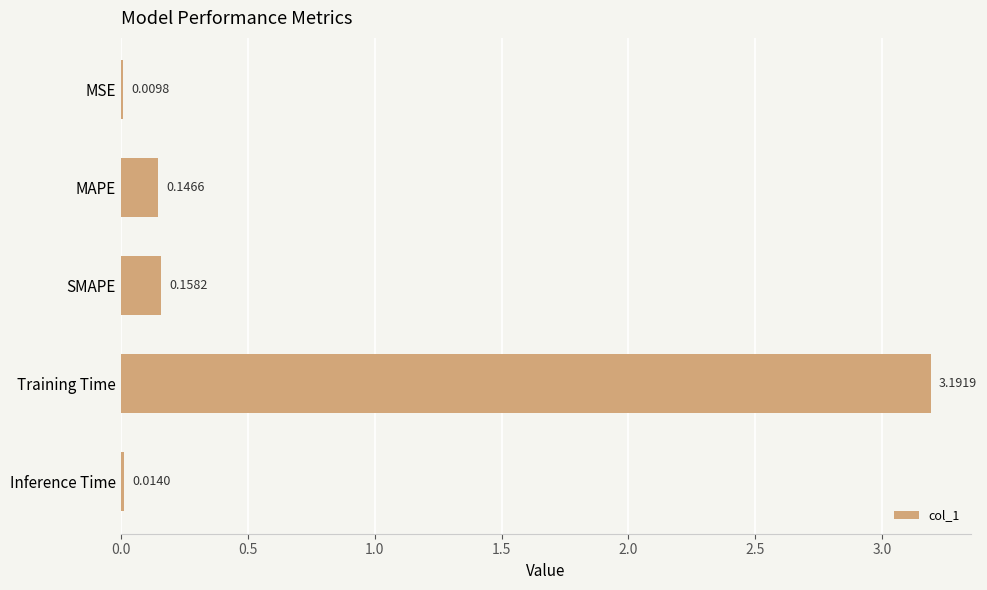

What is the change in value from Training Time to Inference Time?

-3.2